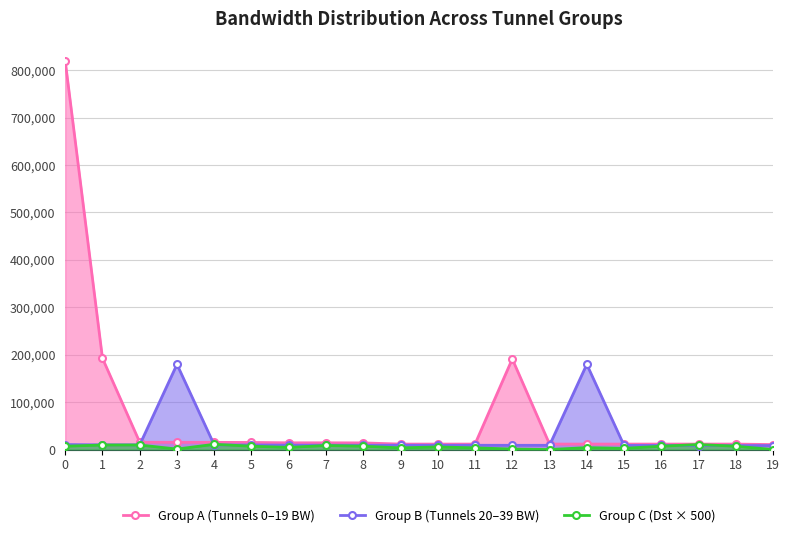

Which has a higher value, 18 or 17?

18